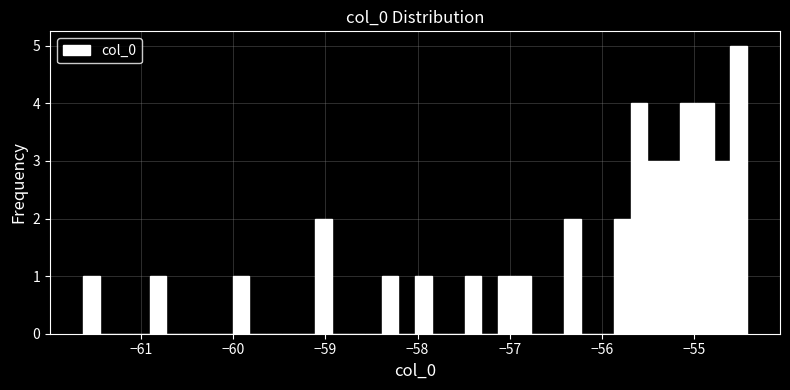

Read against the x-axis, roughly where is the centre of the tallest bar?

-54.5